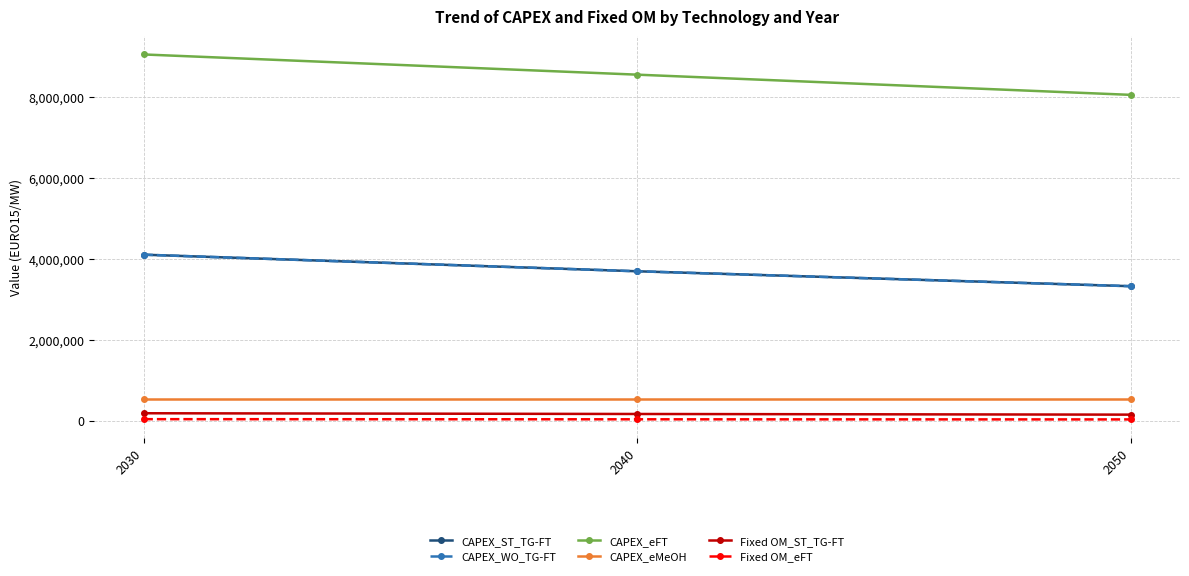

Read the CAPEX_WO_TG-FT value at 2030.

4104938.3